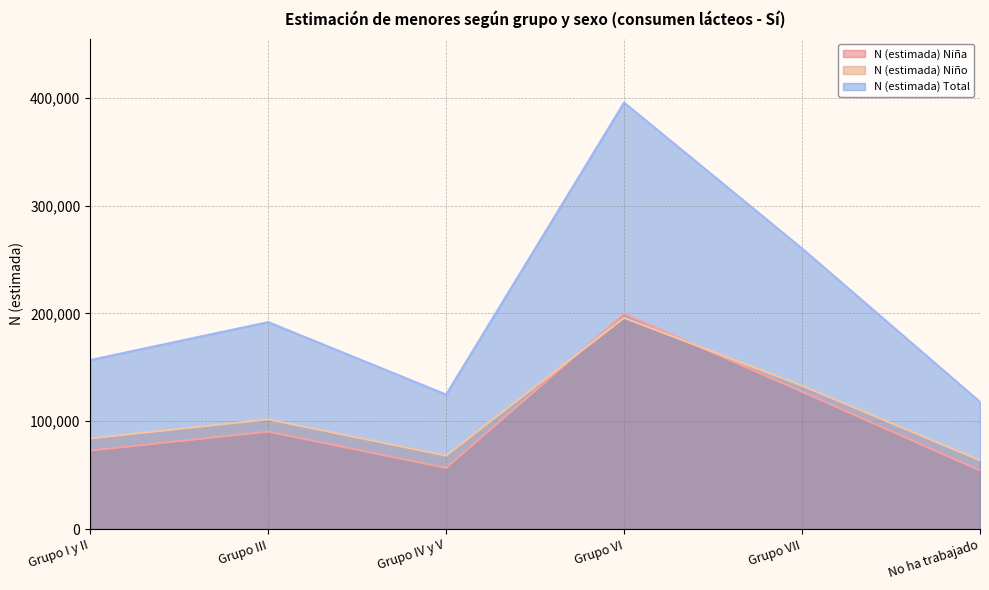

True or false: N (estimada) Total and N (estimada) Niño cross at least once.

False